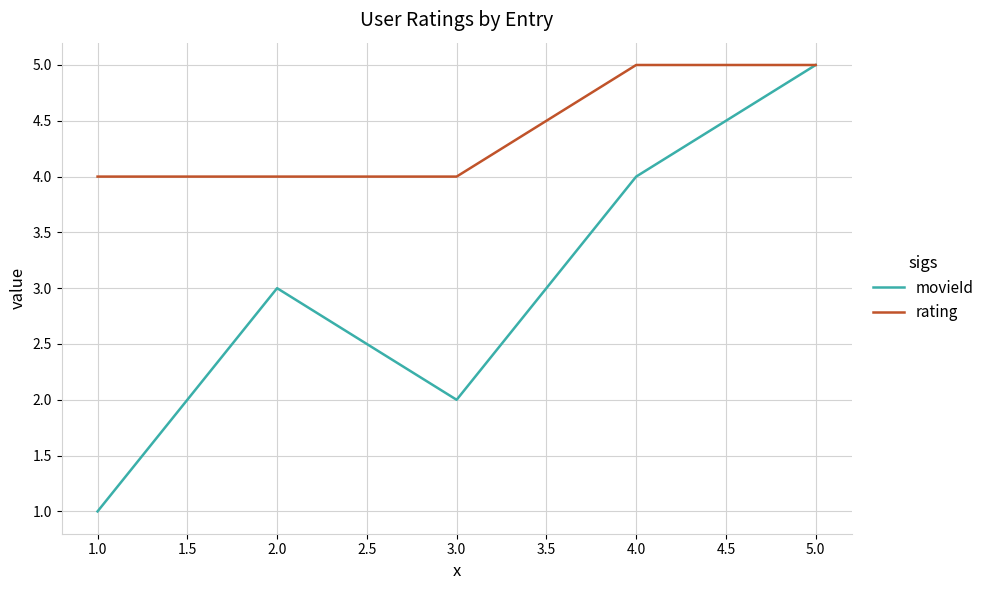

Between 1.0 and 4.0, which series saw the biggest shift?

movieId